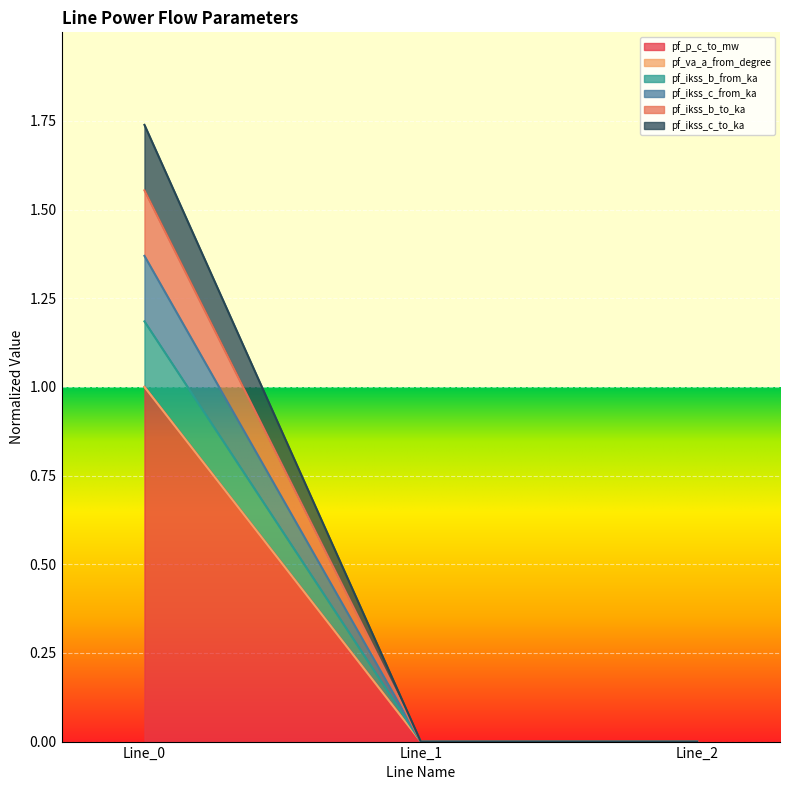

At how many categories does at least one series exceed 0?

3